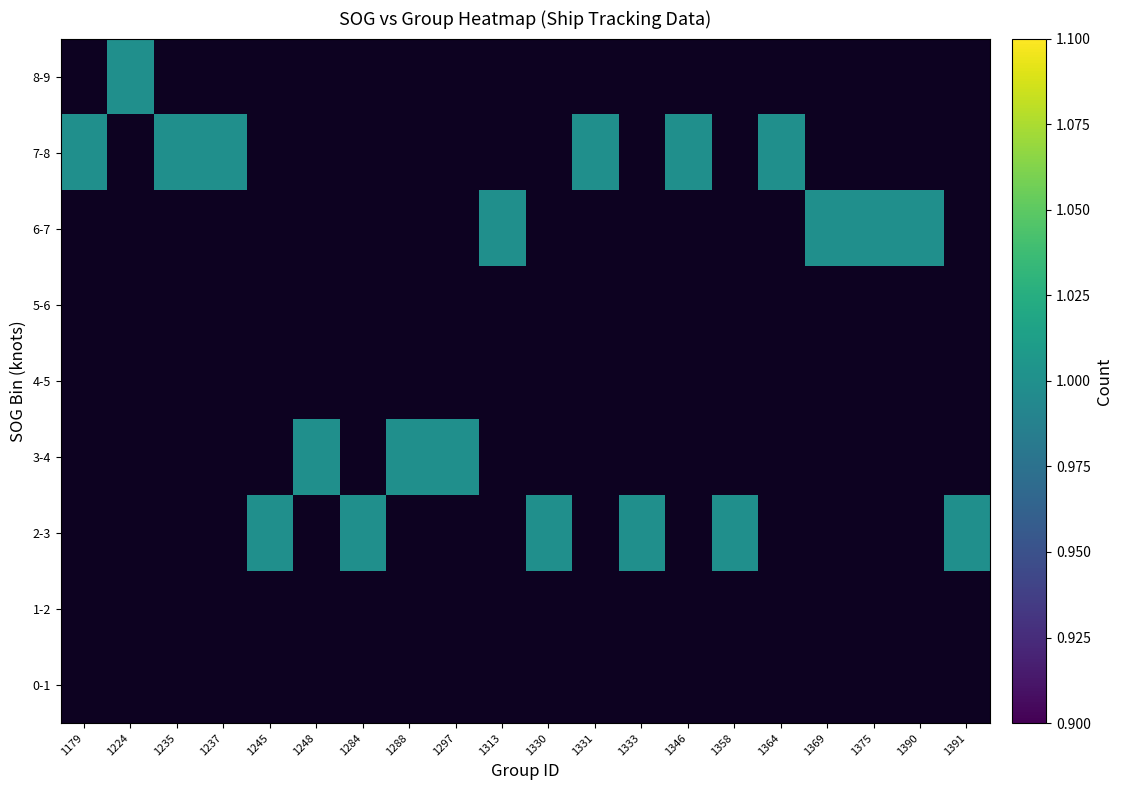

Which label corresponds to the smallest value in the chart?

1245